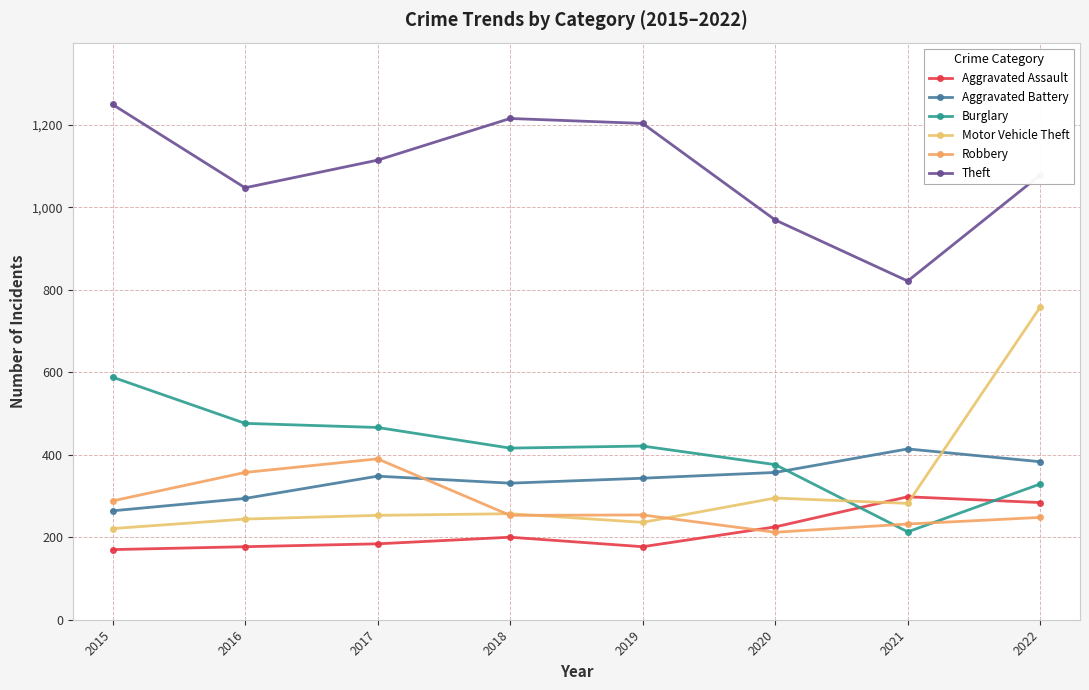

How many data points in Robbery are less than 254?

4